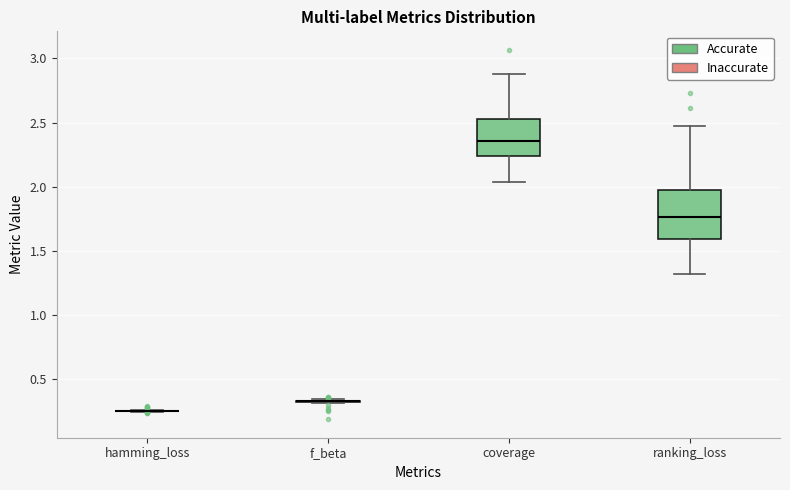

Reading left to right, transcribe this box plot: for each box, give where its median line is, the range the box spans, and where its two whiskers end, as read against the y-axis. The values are not printed on the chart, so give them approximately, as read against the axis.

hamming_loss: box collapsed to a line at 0.25, whiskers 0.25 to 0.25
f_beta: box collapsed to a line at 0.35, whiskers 0.30 to 0.35
coverage: median 2.35, box 2.25 to 2.55, whiskers 2.05 to 2.90
ranking_loss: median 1.75, box 1.60 to 1.95, whiskers 1.30 to 2.45